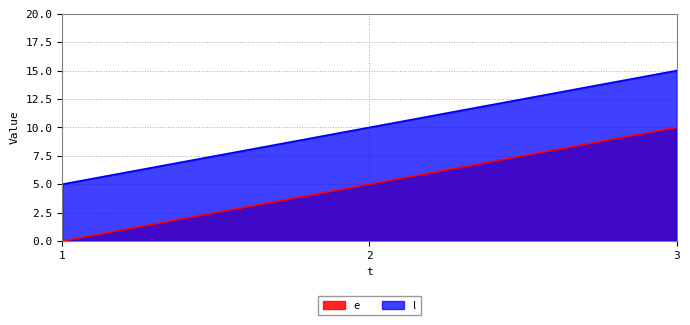

Count the l values in the range 5 to 15.

3